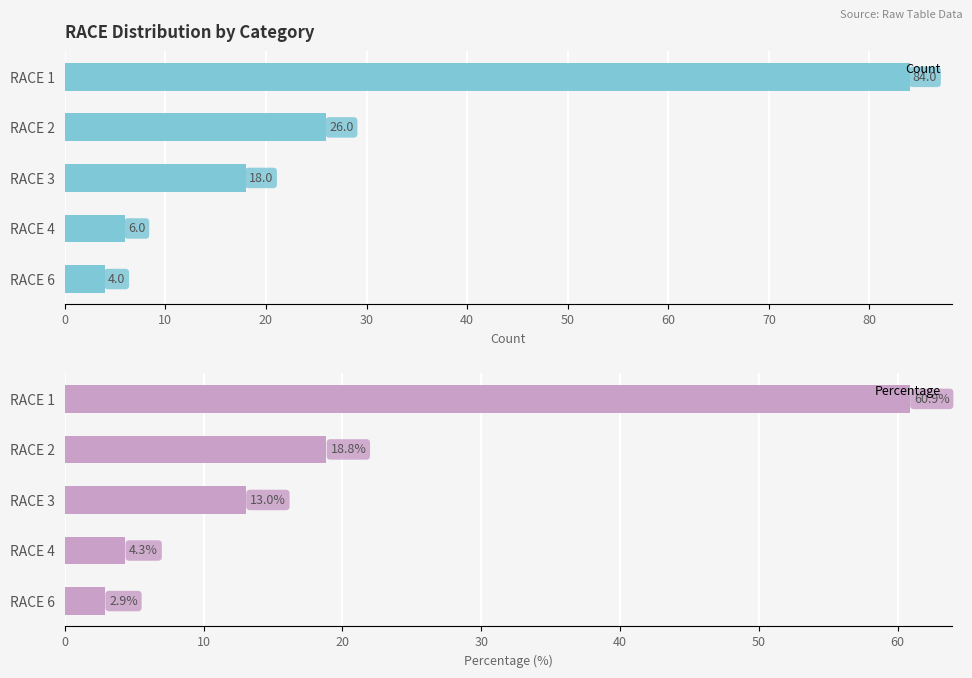

At which label is Count closest to 44?

RACE 2